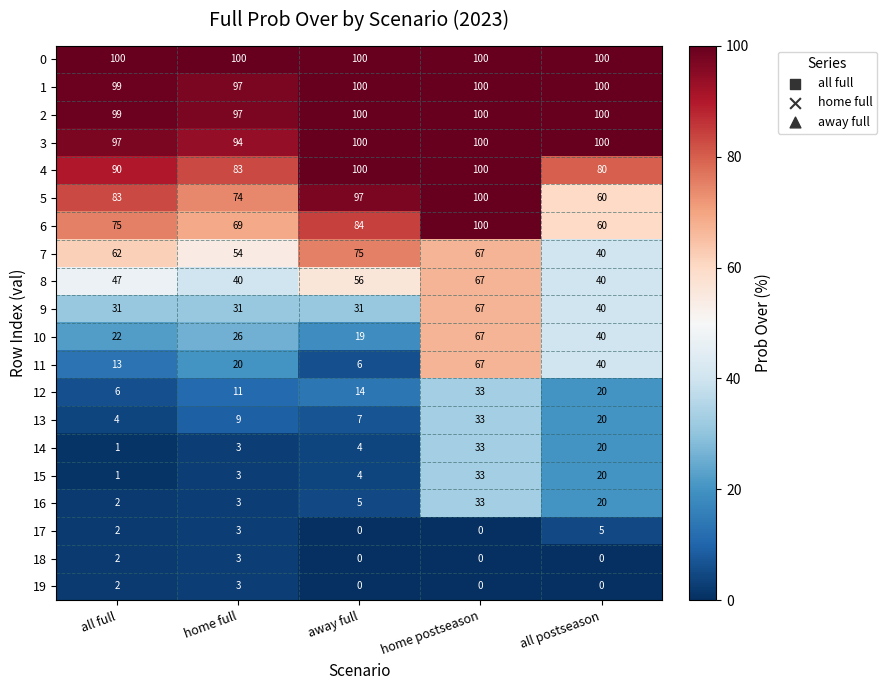

The 11 series shows 36 at home full. True or false?

False